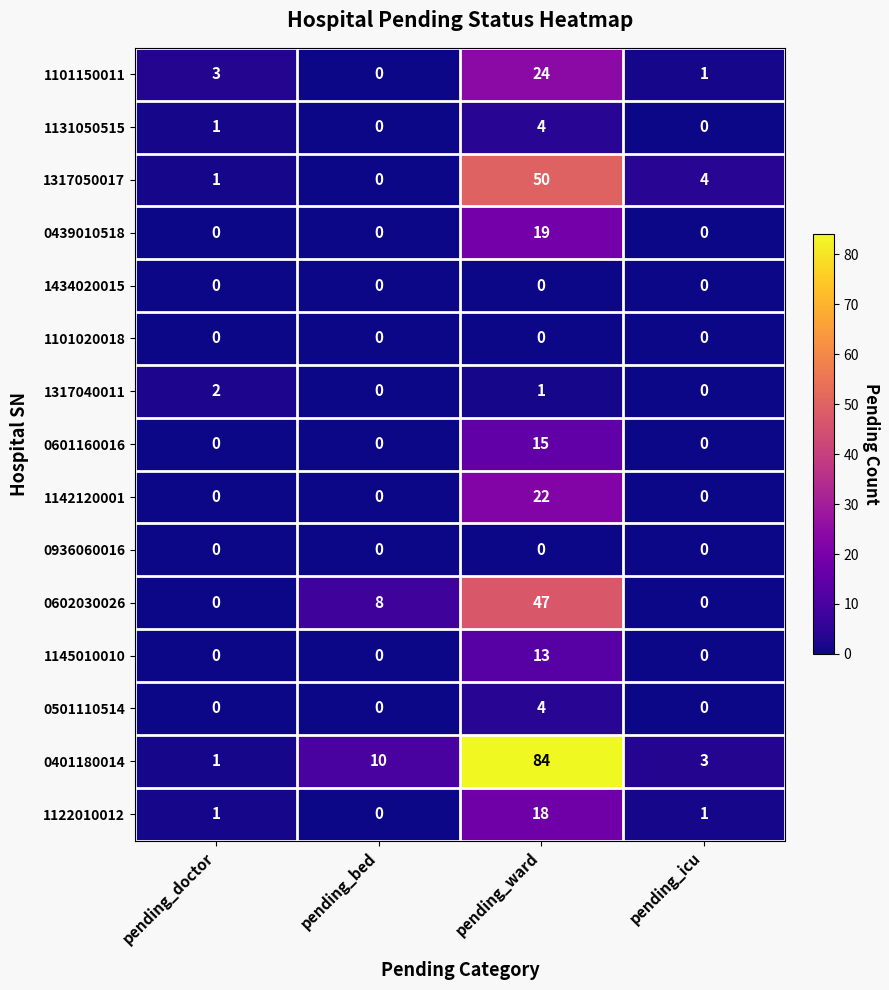

At which label is 1317050017 closest to 25?

pending_icu